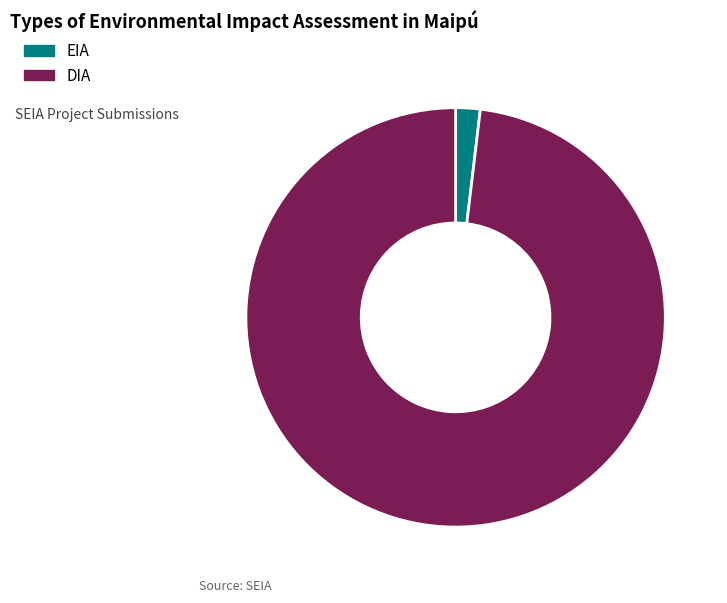

Is the sum of EIA and DIA greater than half?

Yes